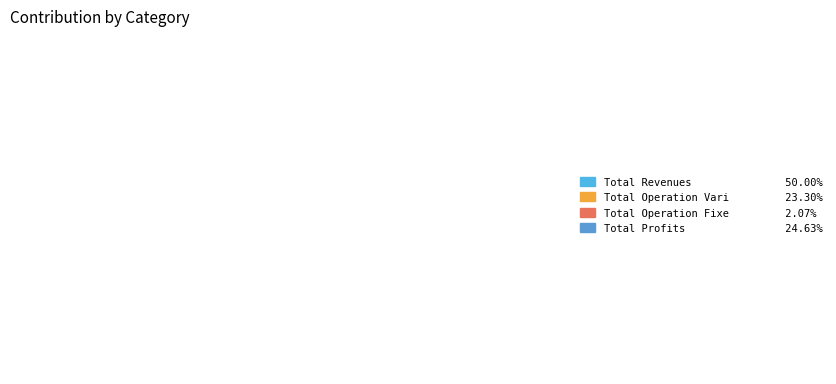

How many segments does this pie chart have?

4